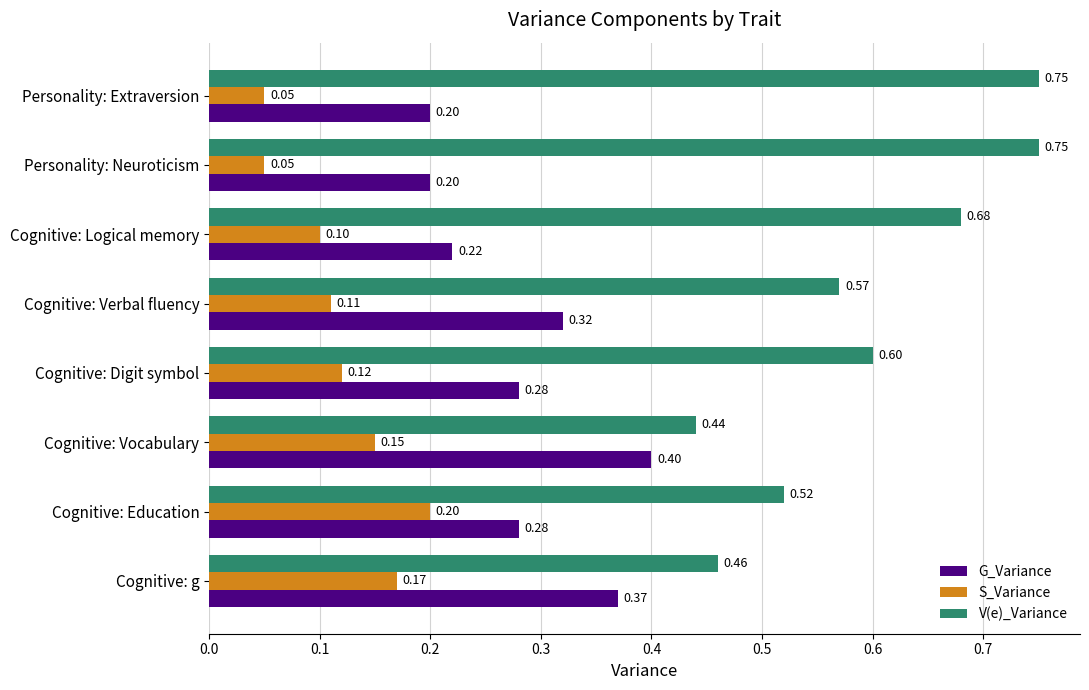

What are all the series names shown in the legend?

G_Variance, S_Variance, V(e)_Variance